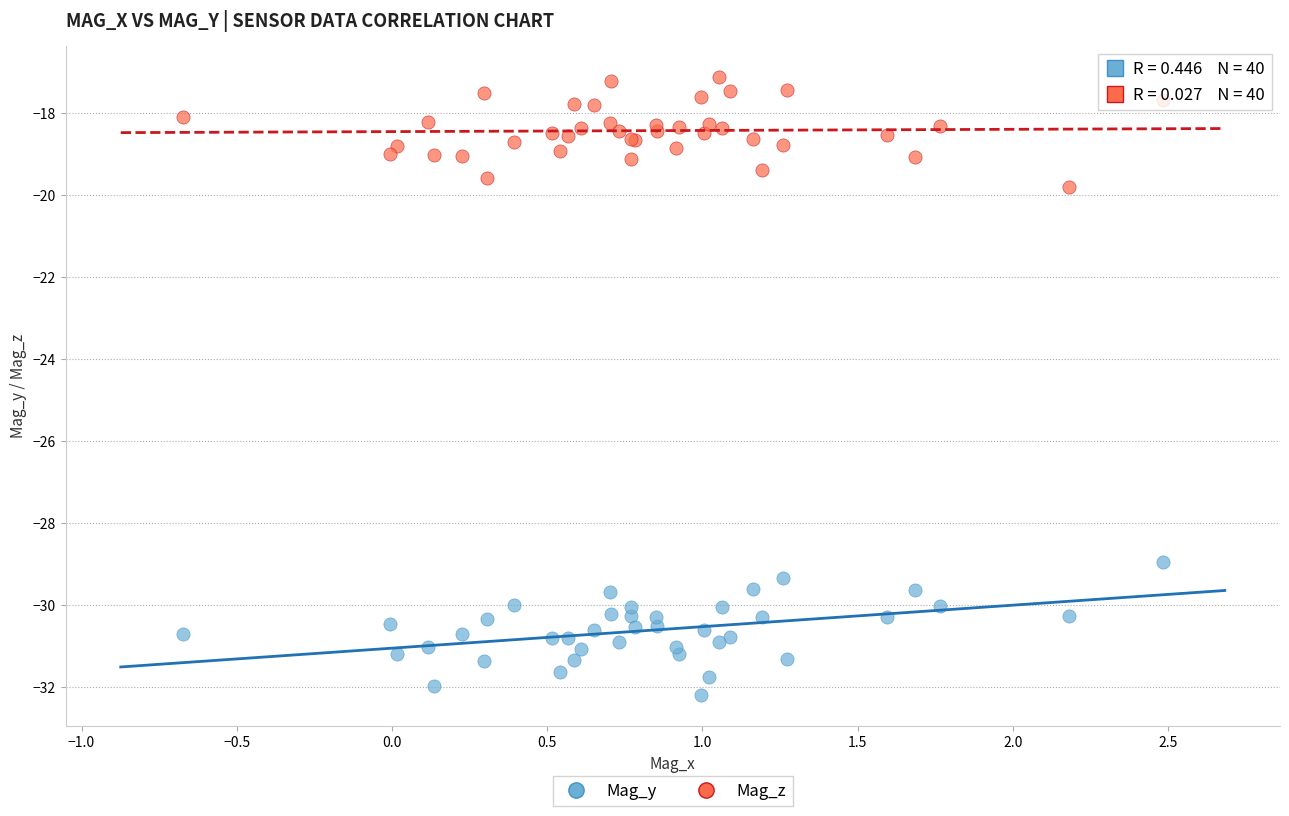

What is the X range (max minus min) for the scatter plot?

3.2